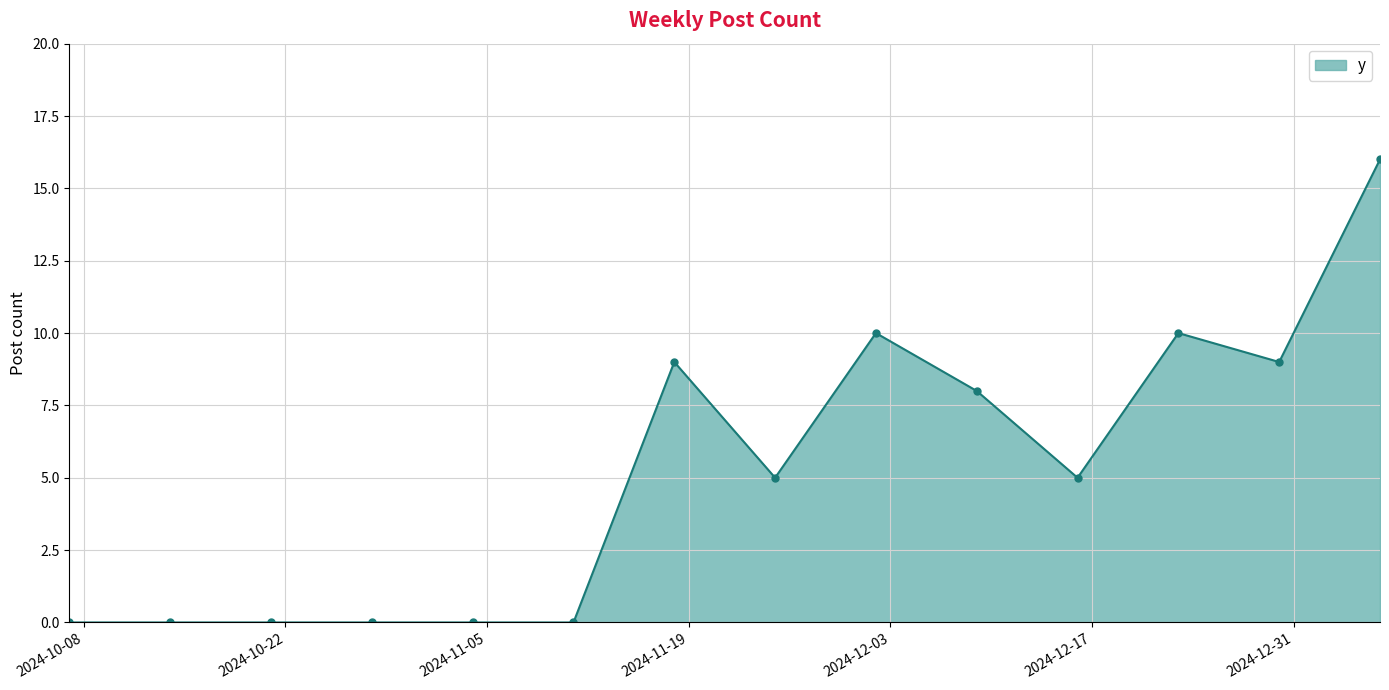

What is the difference between the maximum and minimum values?

16